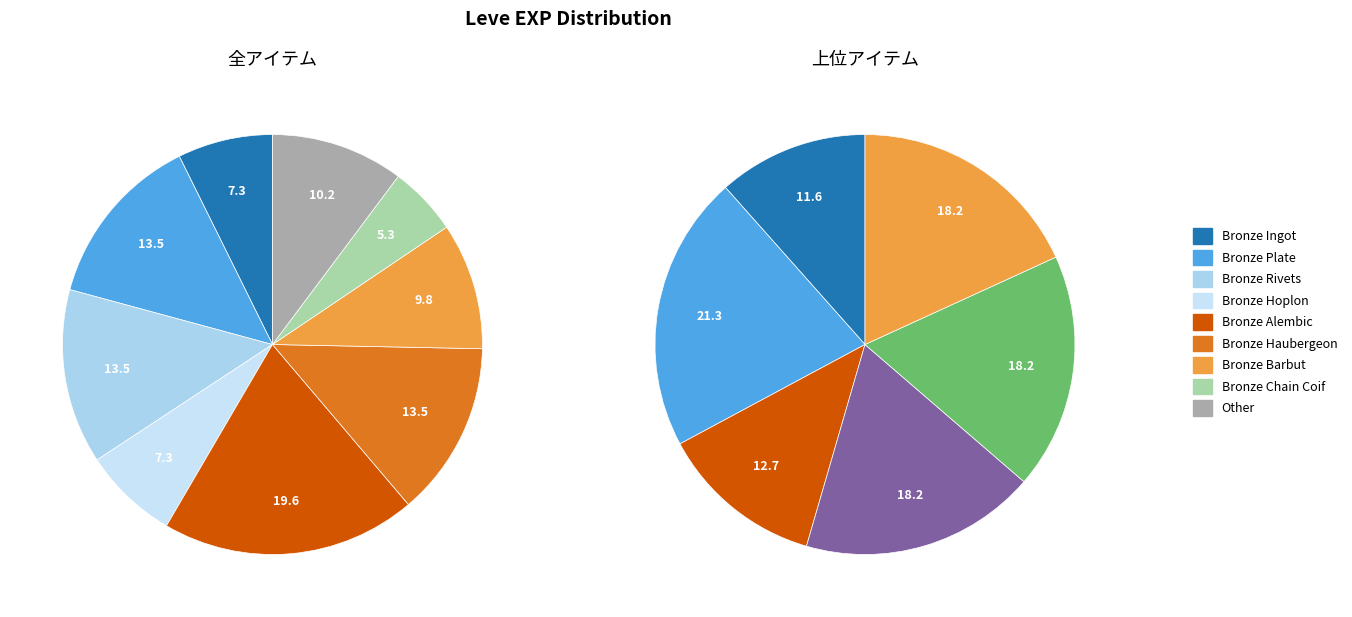

Which category has the biggest portion of the pie?

Bronze Alembic